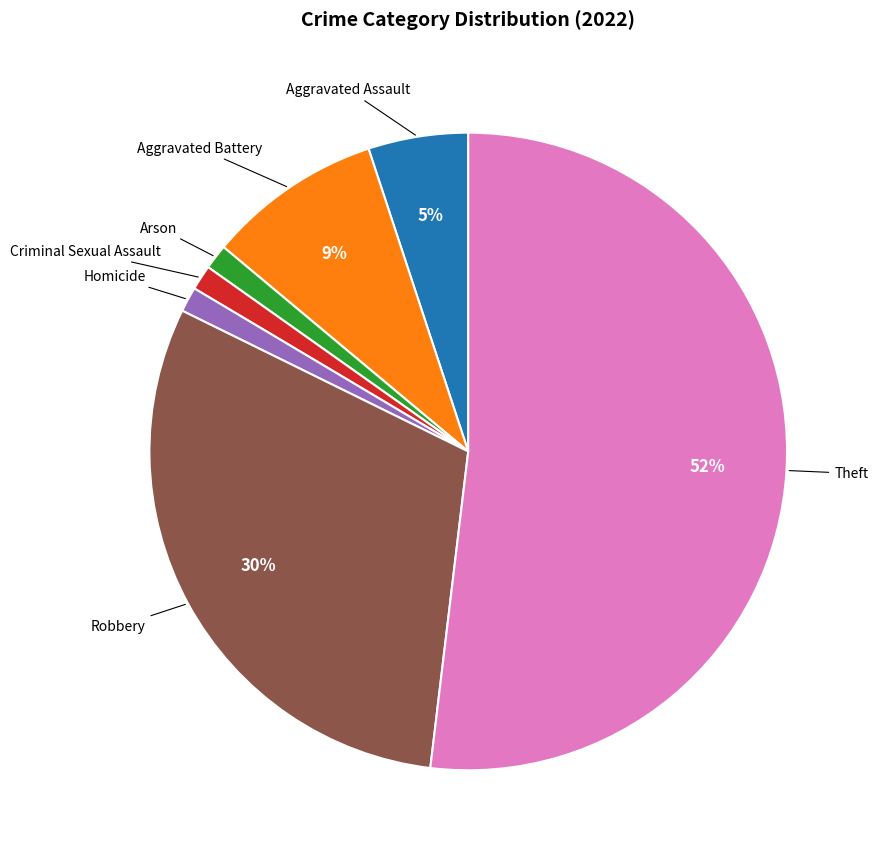

Does any single category account for the majority?

Yes